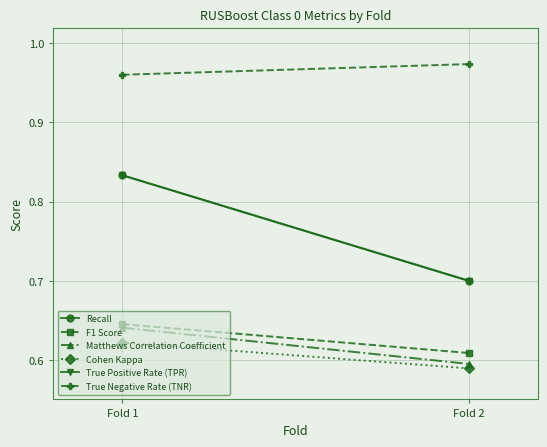

What is the average value of the Cohen Kappa series?

0.6